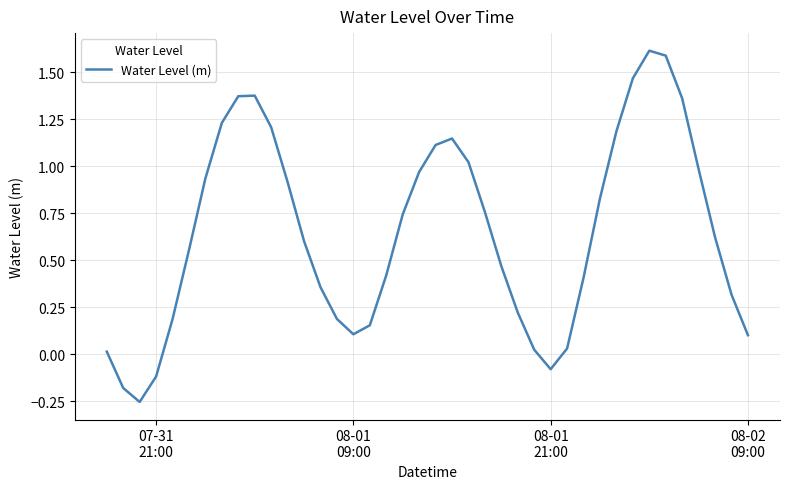

How many lines are shown in the chart?

1